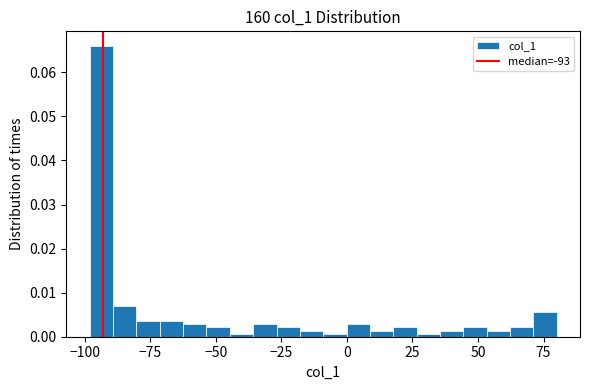

Read against the x-axis, roughly where is the centre of the tallest bar?

-95